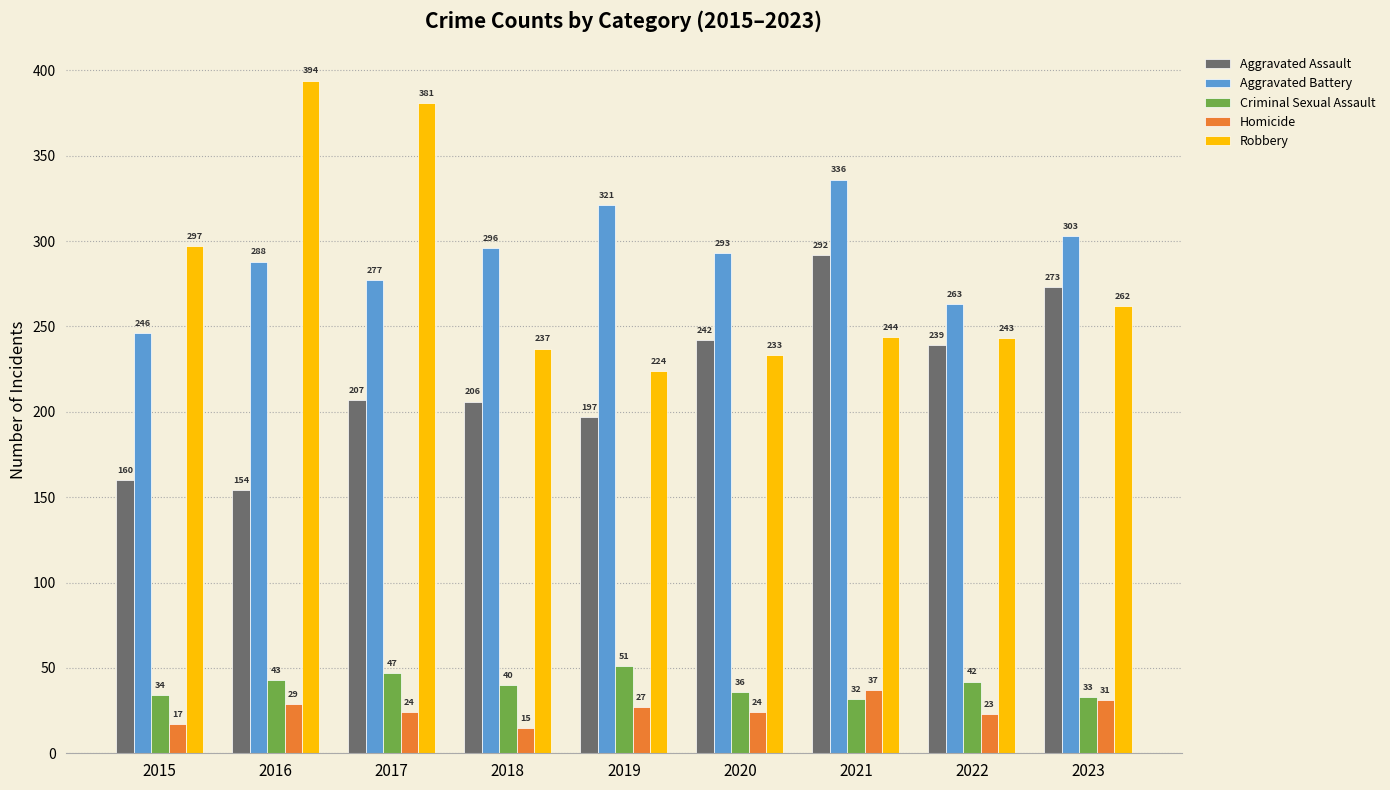

Are the bars grouped side by side (vs. stacked)?

Yes